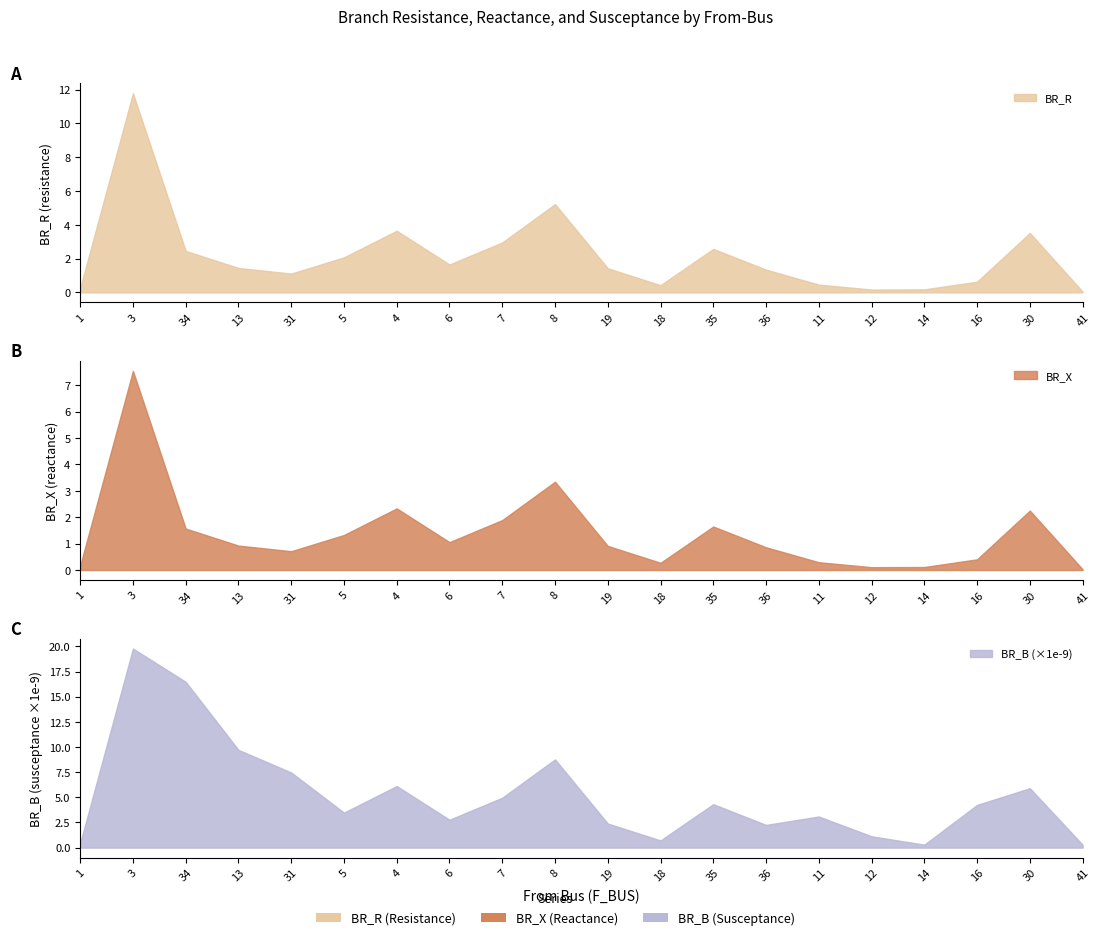

At which category does BR_B reach its first local peak?

3